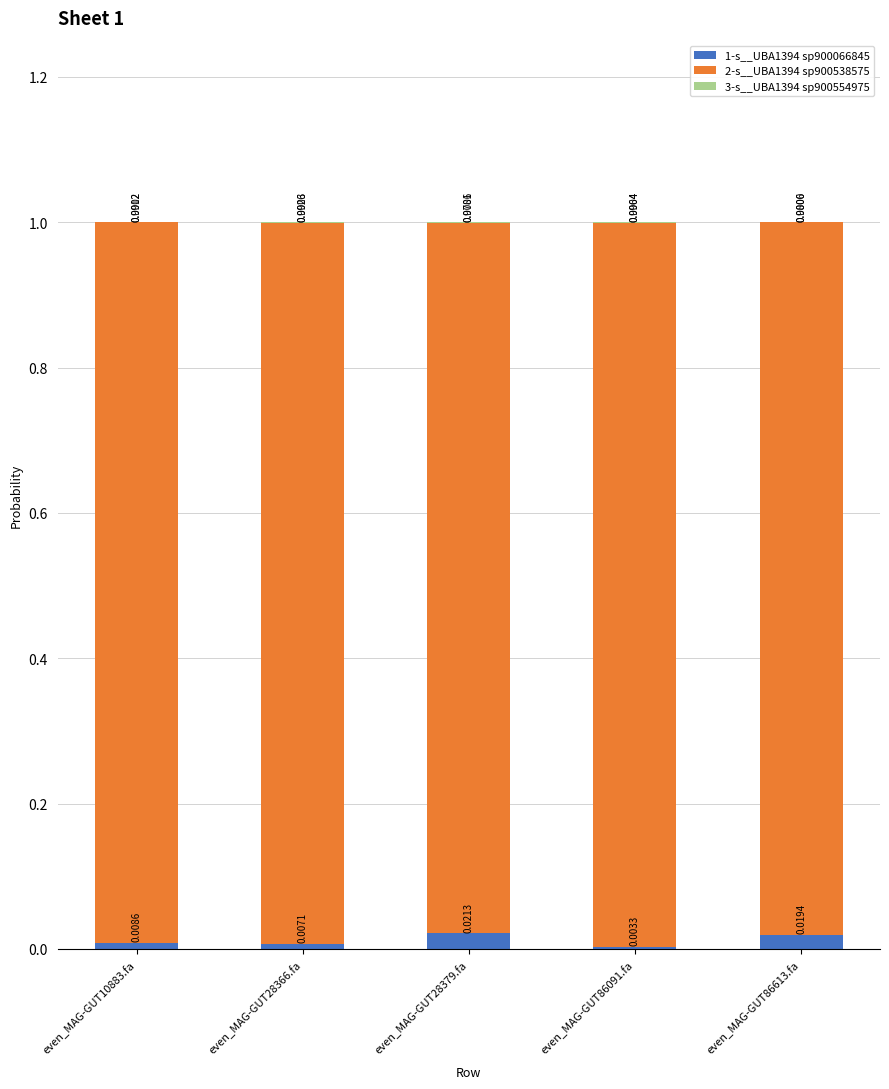

Does the chart contain stacked bars?

Yes